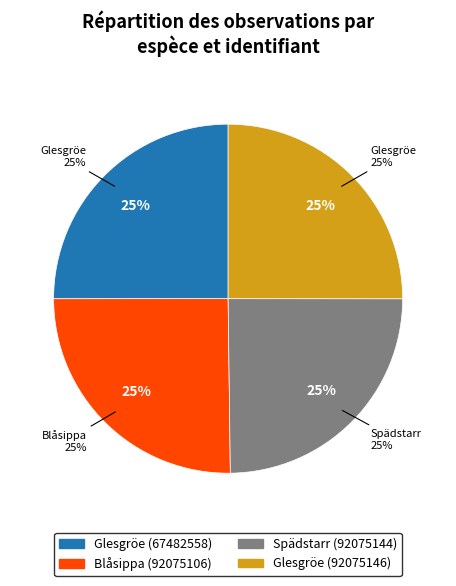

To the nearest percent, what is the combined percentage of Blåsippa (92075106) and Spädstarr (92075144)?

50%